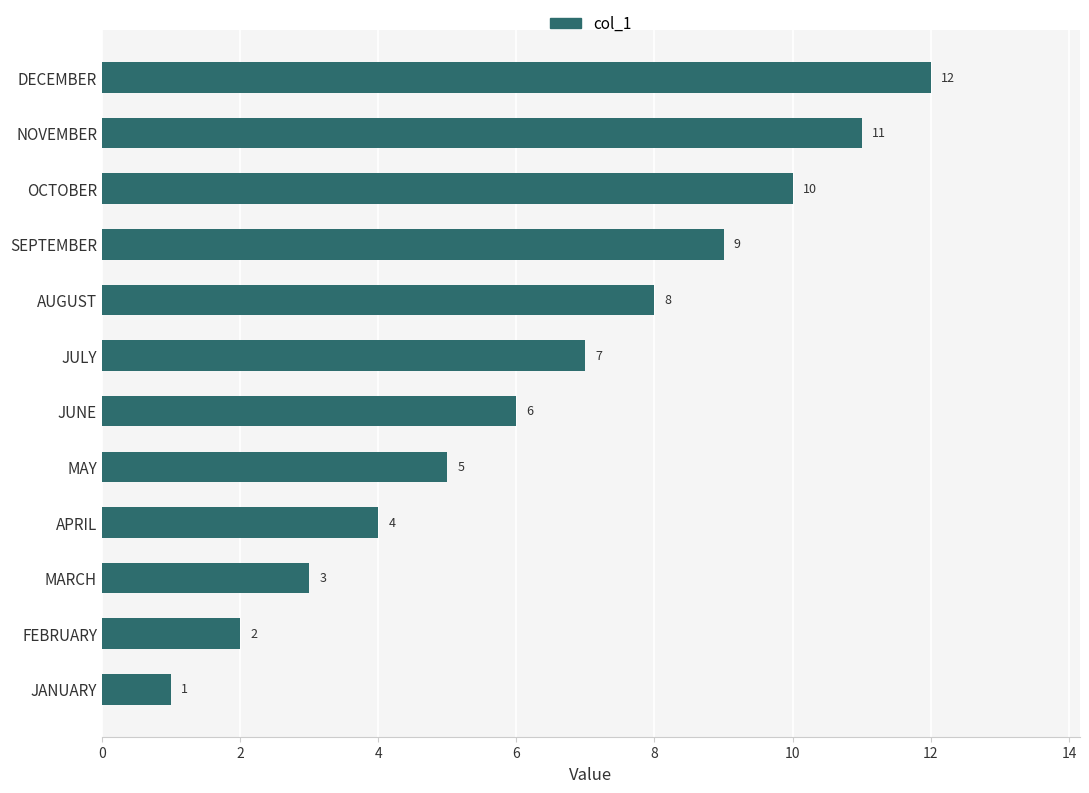

The chart shows a value of 11 at NOVEMBER. True or false?

True